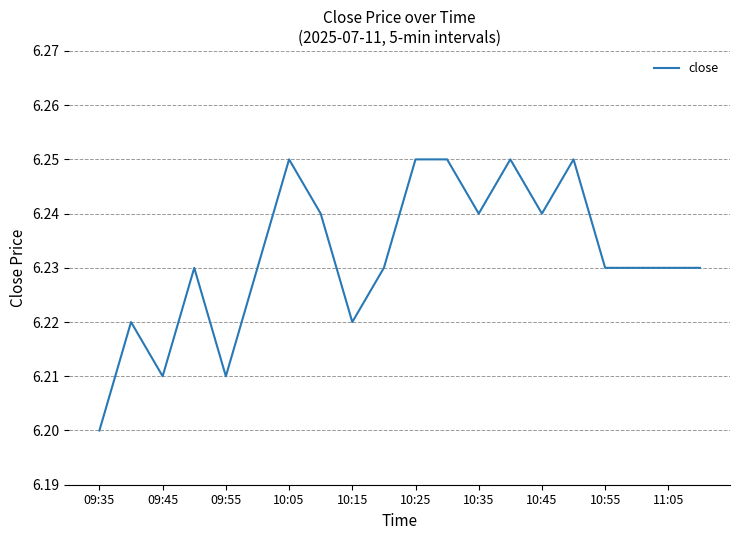

Where is the data nearest to the value 6?

09:35